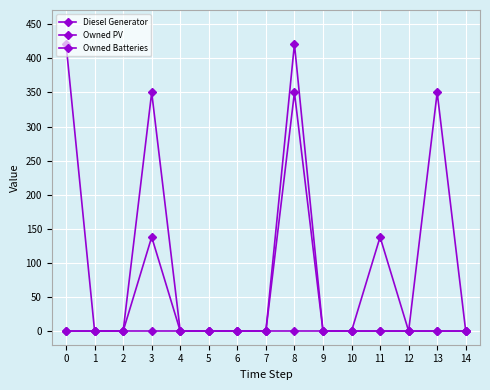

Between 0 and 7, which series saw the biggest shift?

Owned Batteries